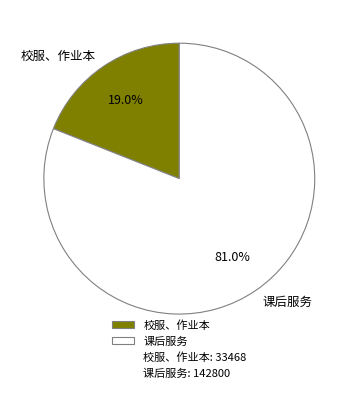

How many segments does this pie chart have?

2